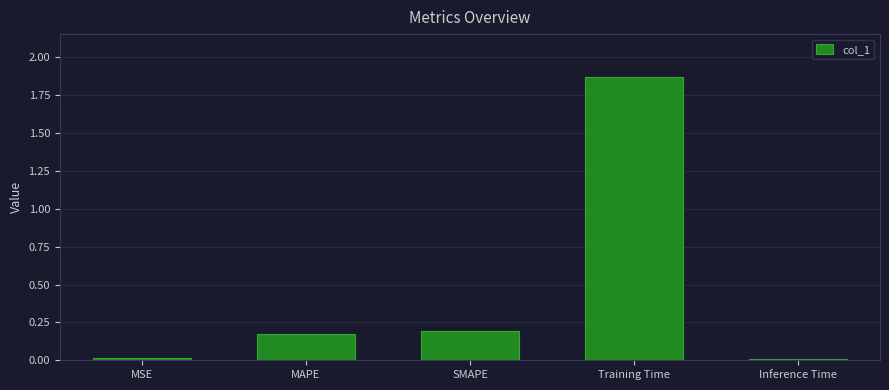

The value at MSE is 0.0. True or false?

True